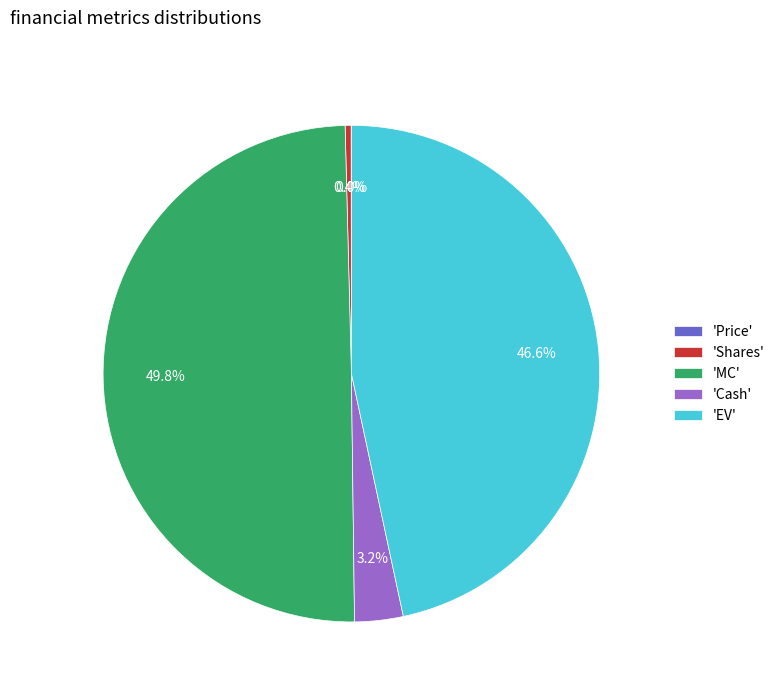

Which slice is the largest?

'MC'